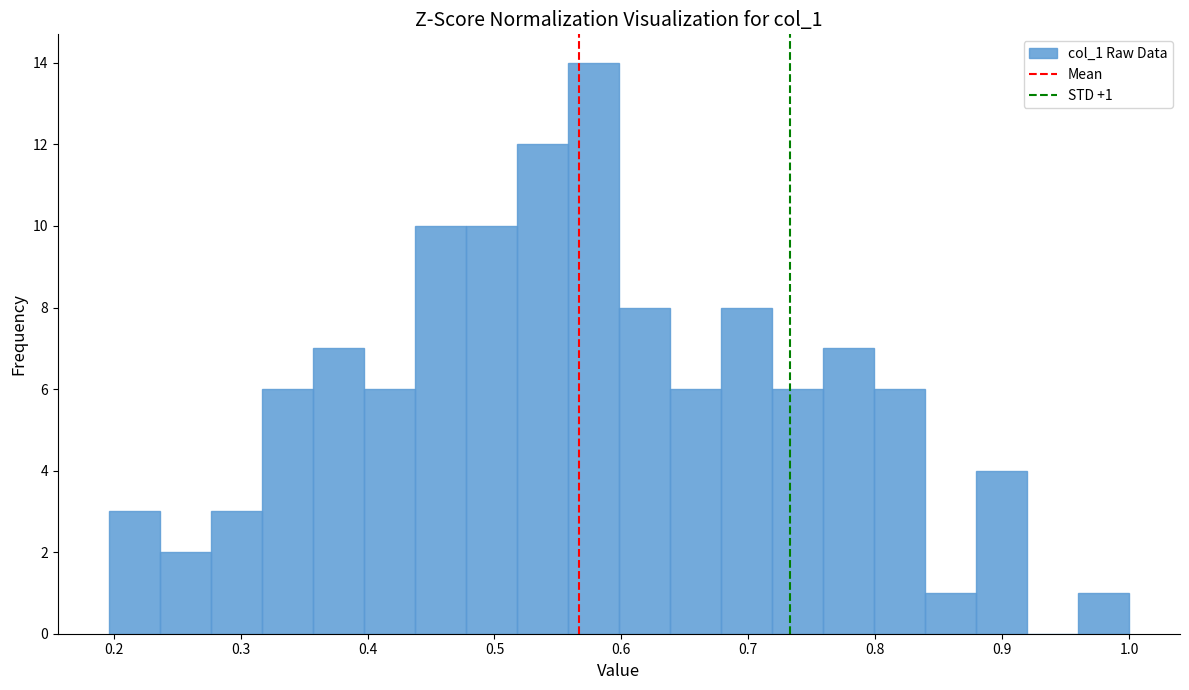

Which range on the x-axis has the tallest bar?

0.56 to 0.60